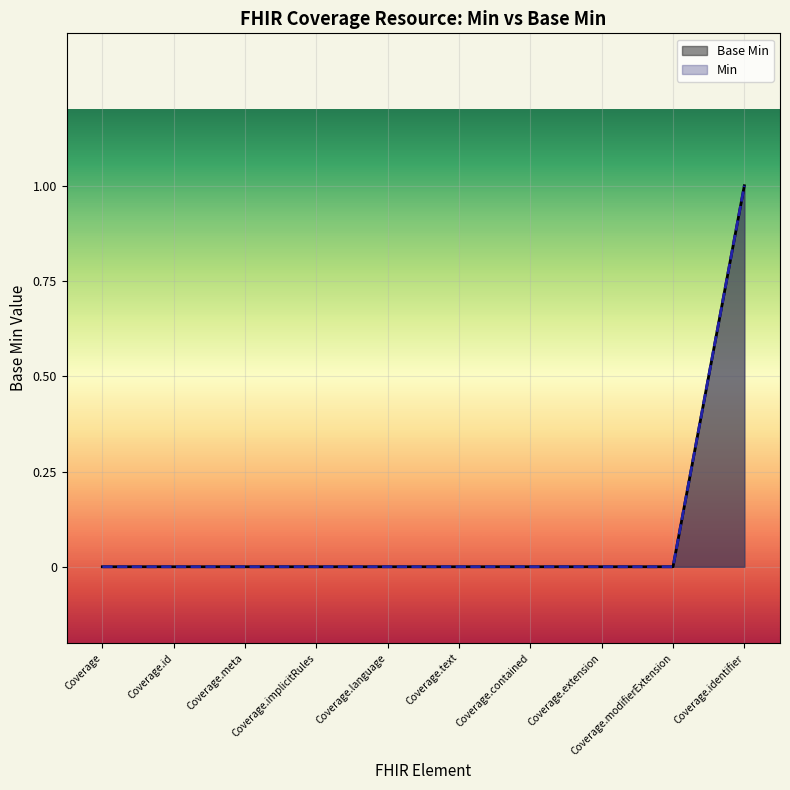

At how many categories does at least one series exceed 0?

1